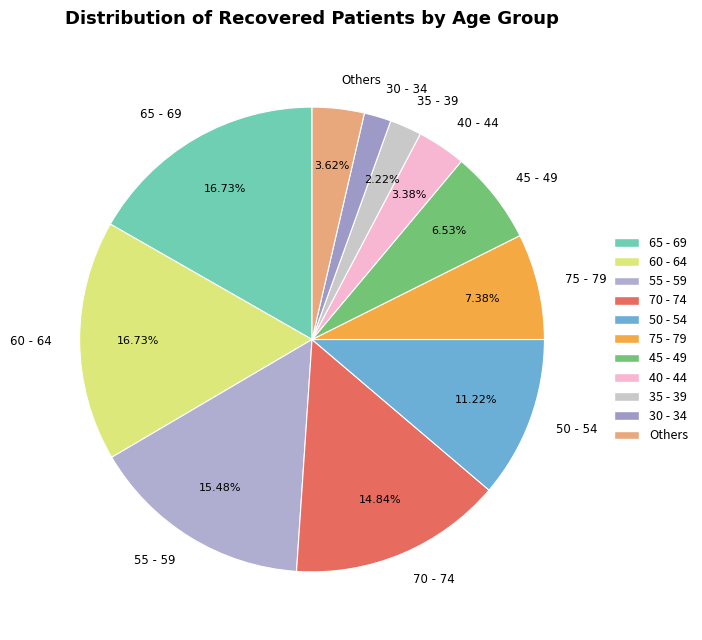

Is 70 - 74 the majority of the pie?

No